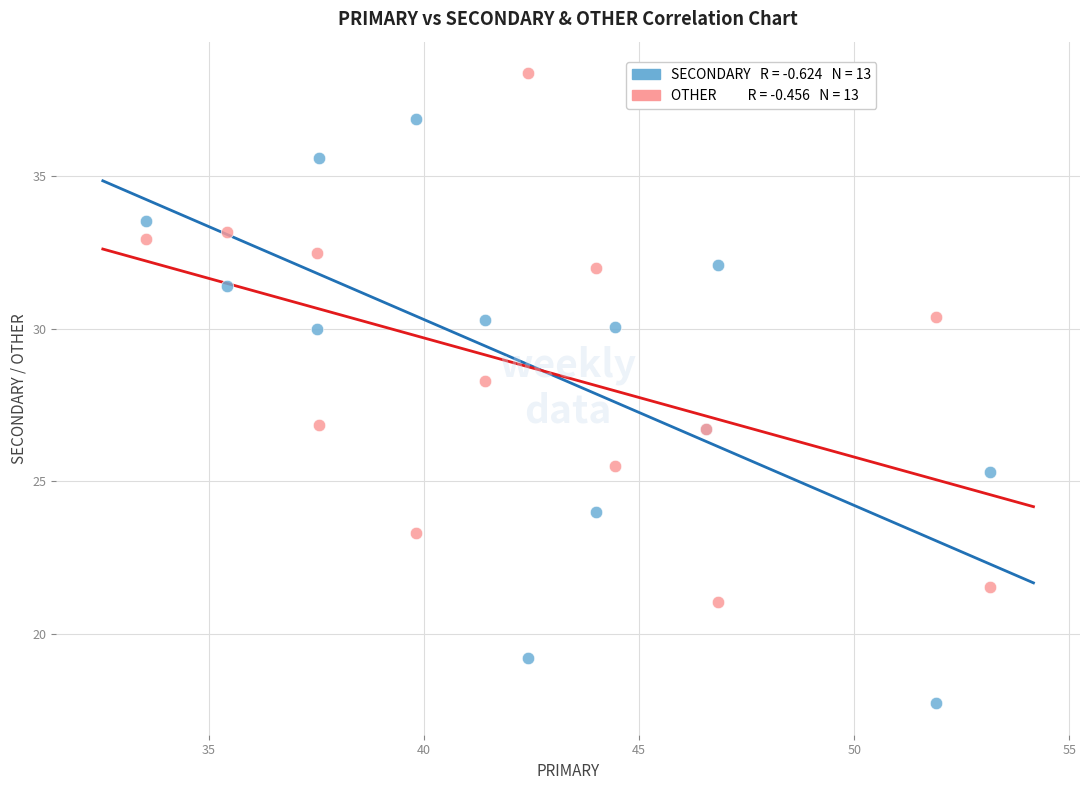

Across all series, what Y value is closest to 28?

28.3